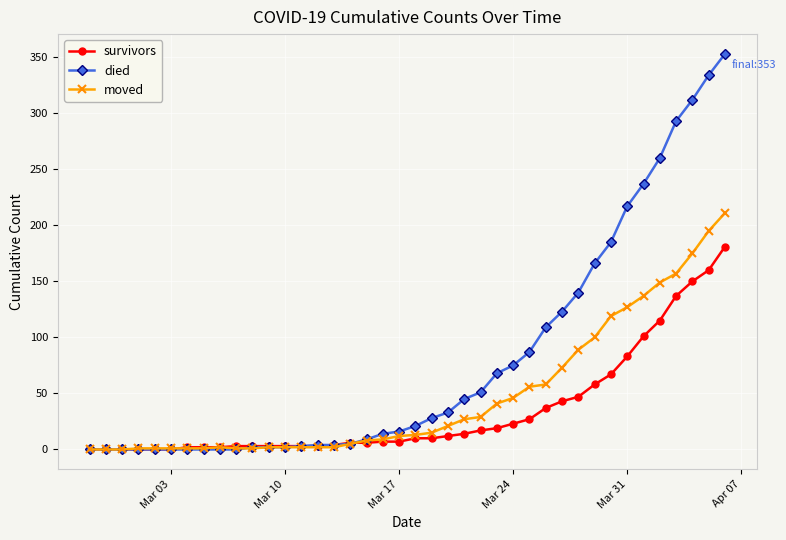

Which series has the widest spread of values?

died